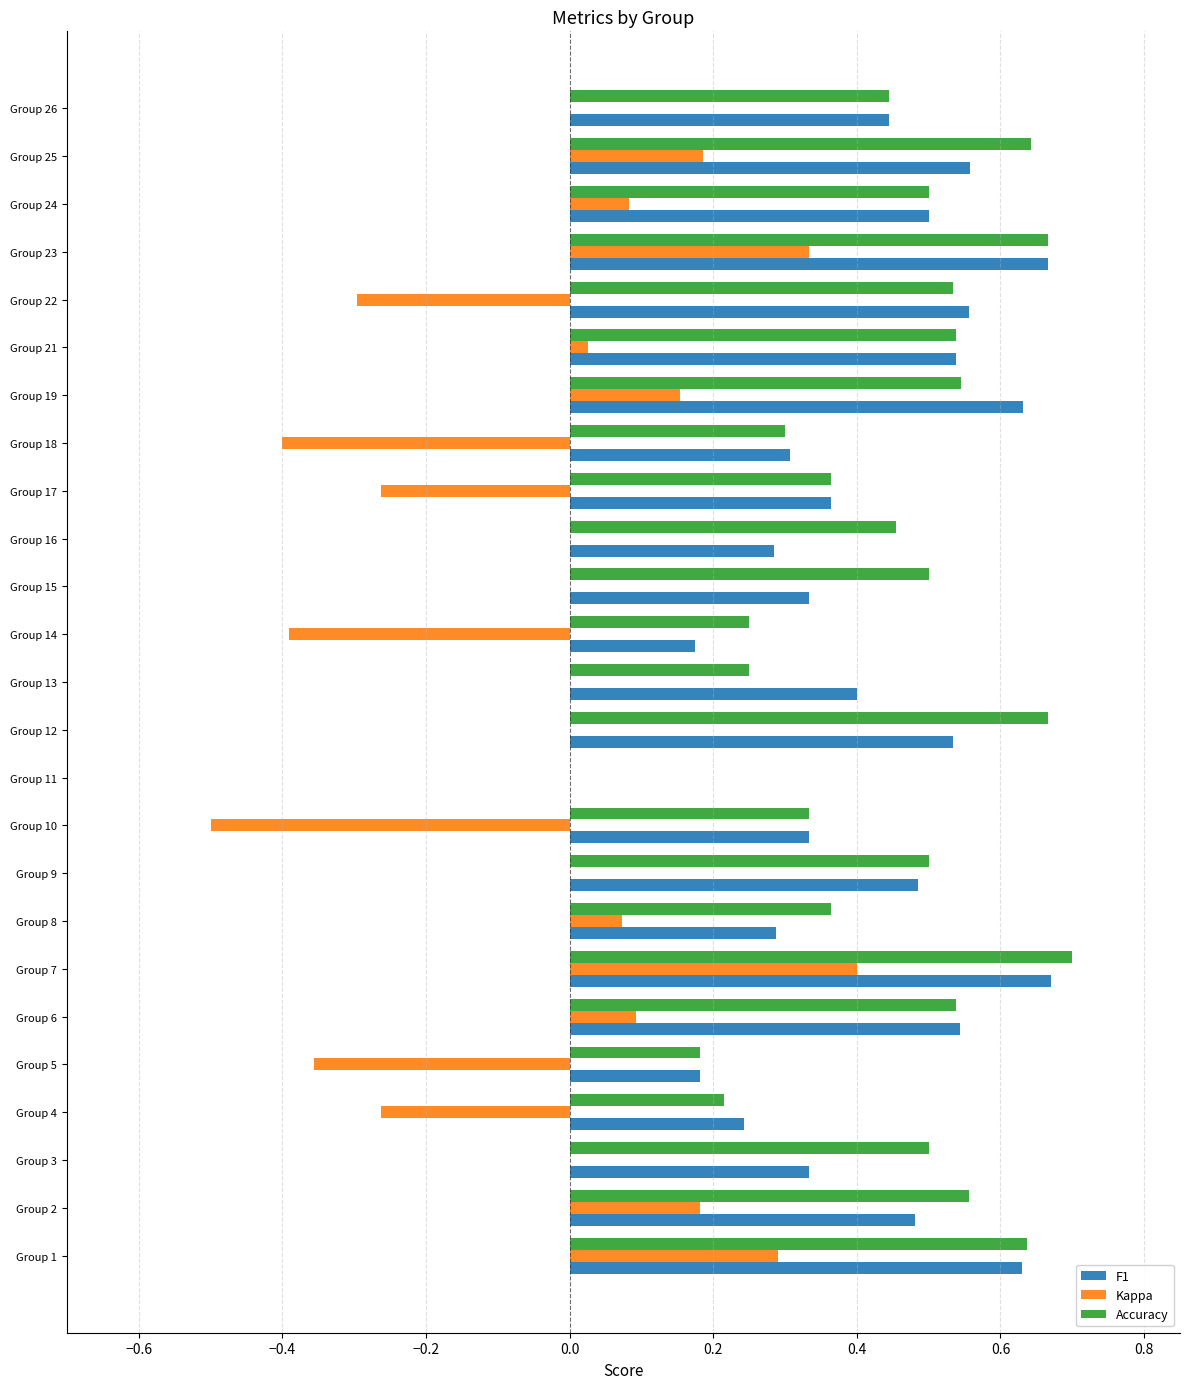

What is the sum of all Accuracy values?

11.2